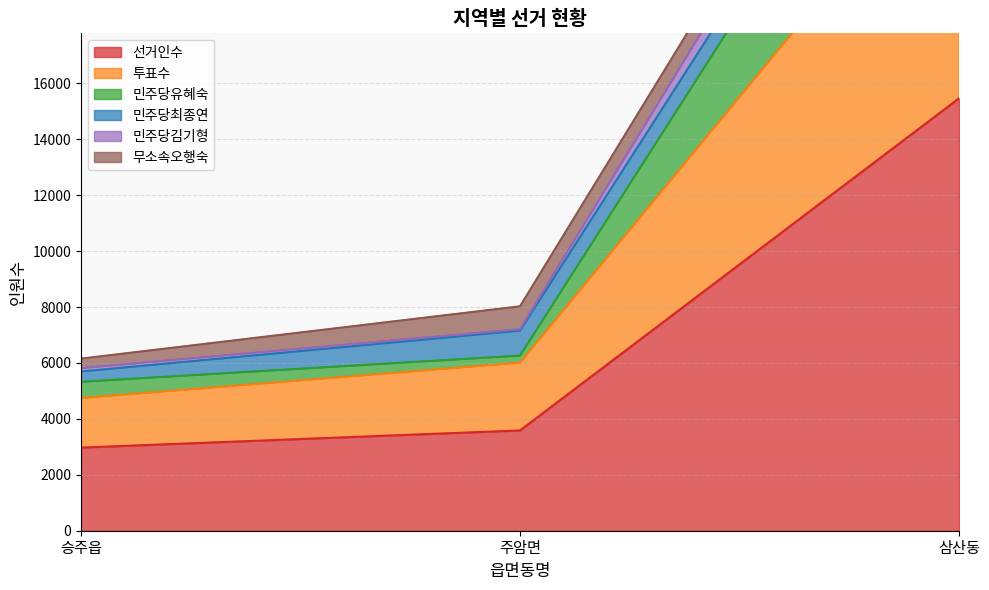

Where is 민주당김기형 nearest to the value 19354?

주암면